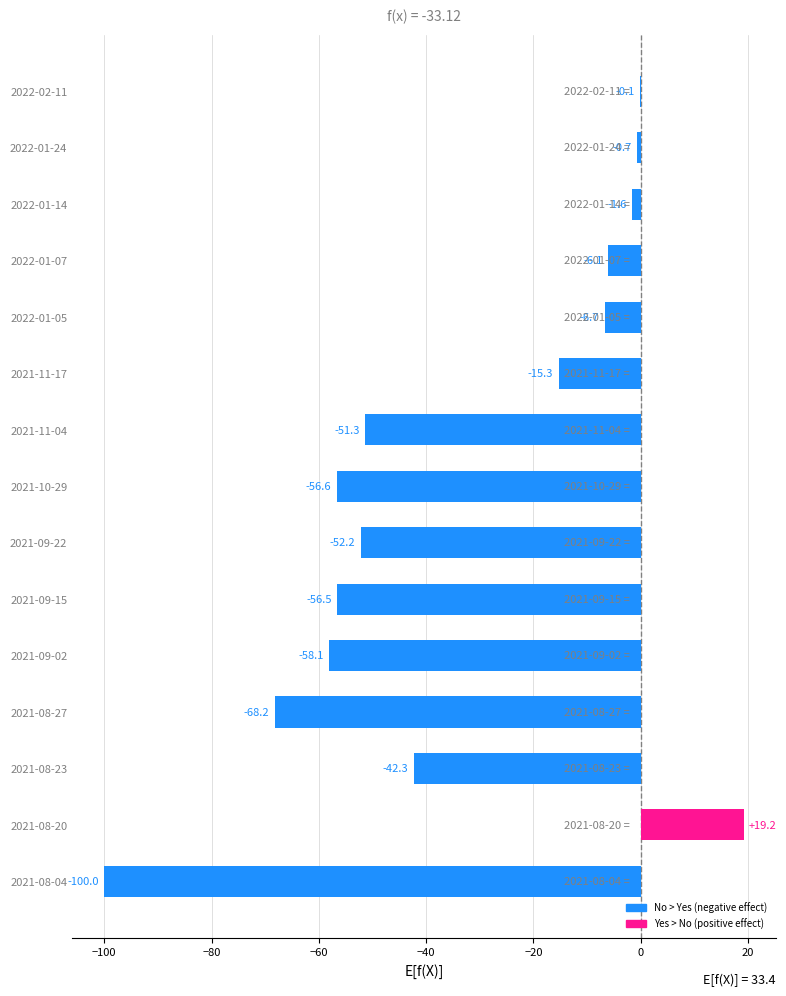

How many distinct data groups are displayed?

1